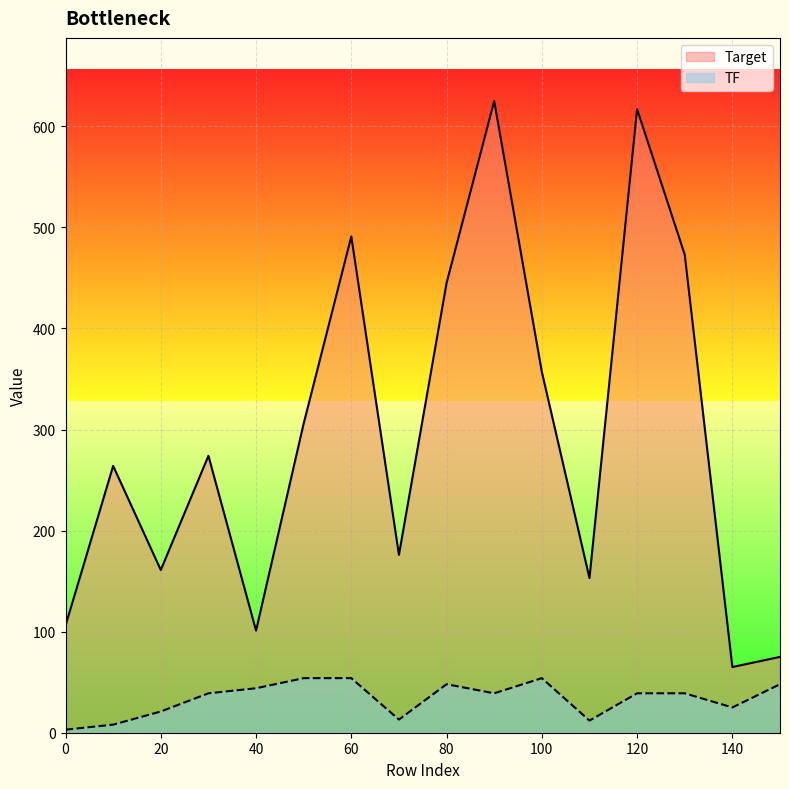

Which series has the largest total across all categories?

Target